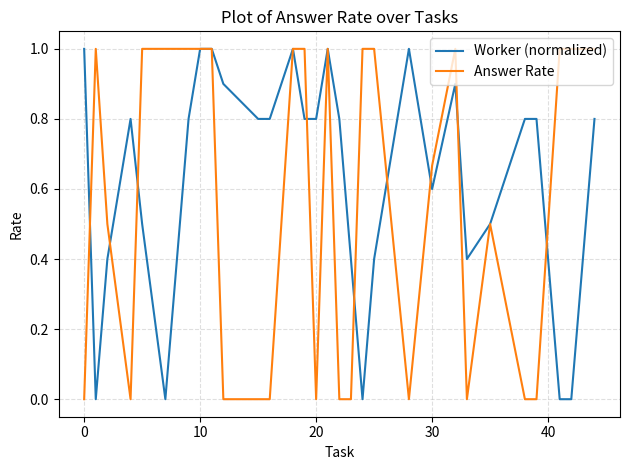

Which series has the largest total across all categories?

Worker (normalized)